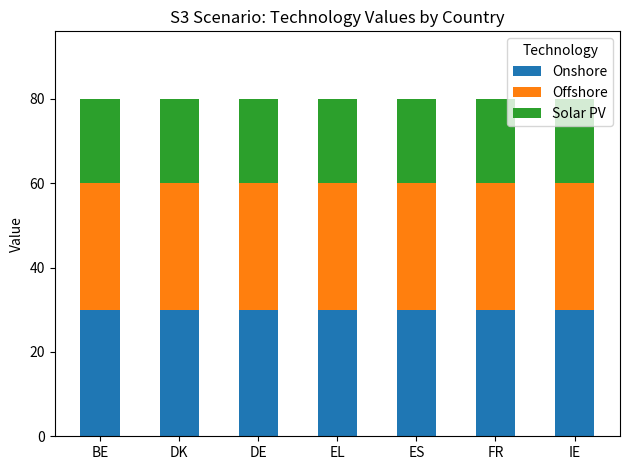

What is the approximate value of Onshore at FR?

30